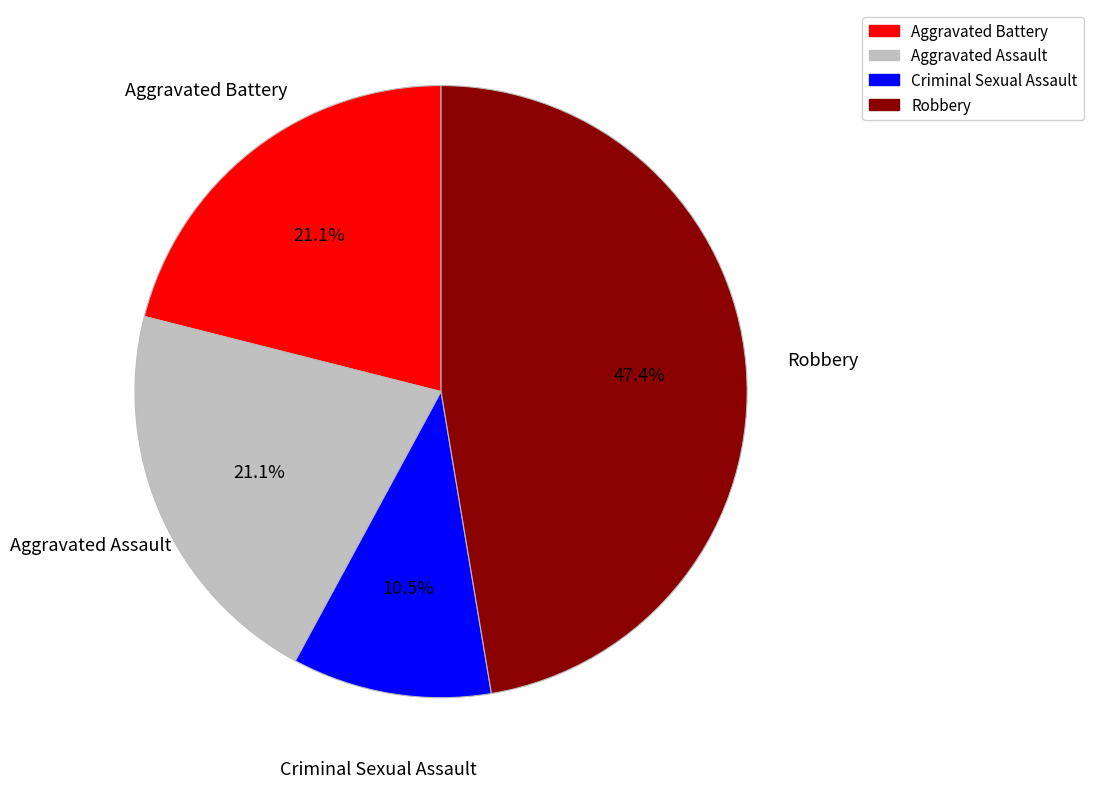

What is the largest slice in the pie chart?

Robbery